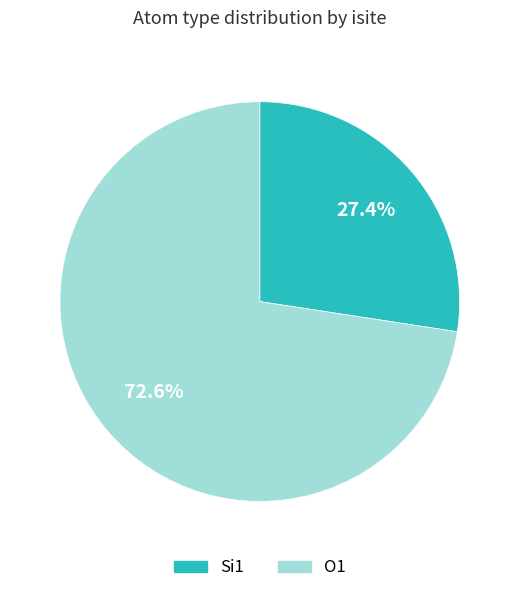

Does any single category account for the majority?

Yes